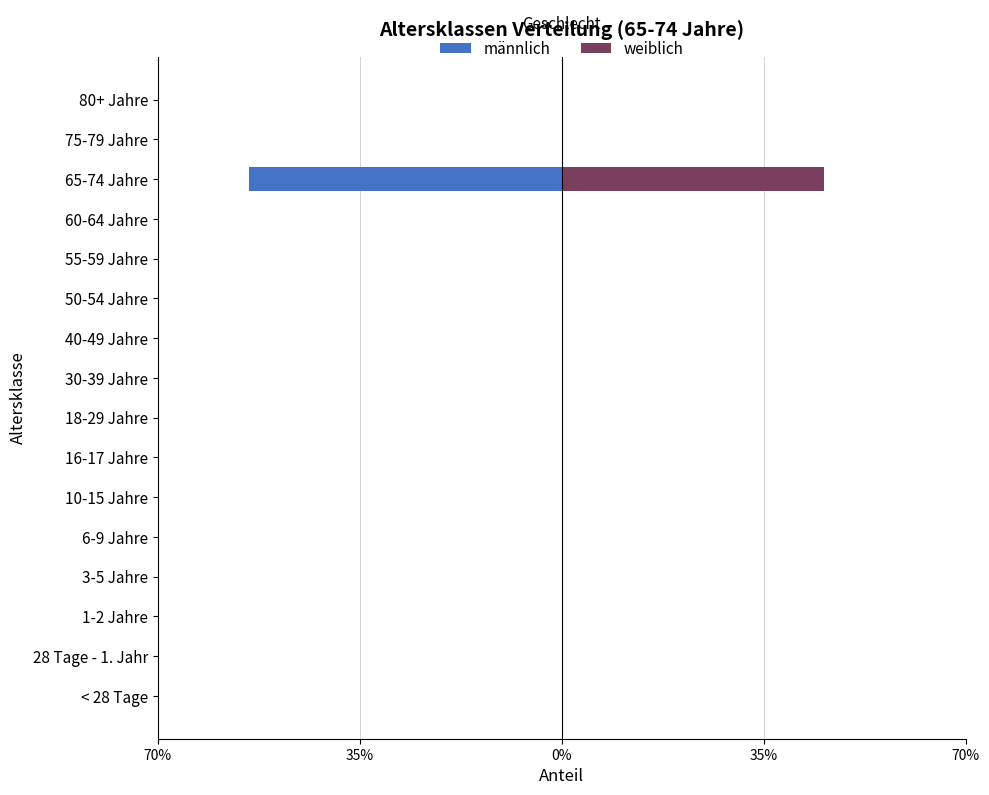

Count the weiblich values in the range 0 to 1.

16